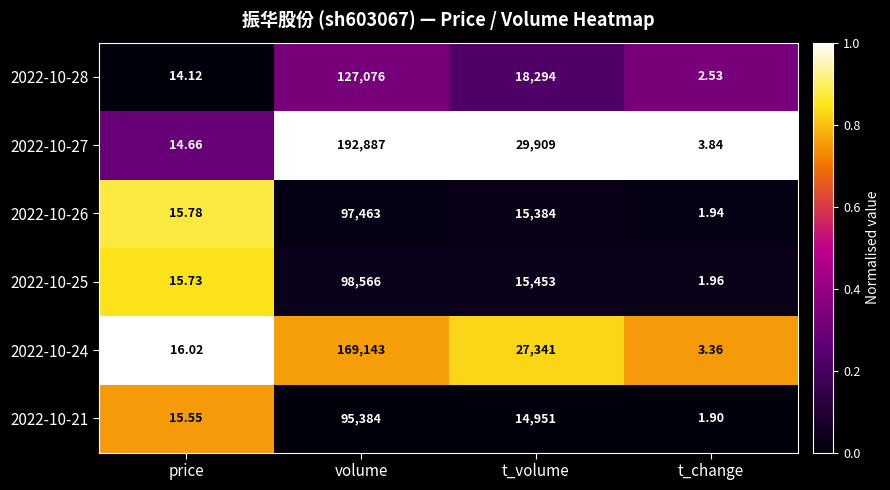

Which series changed the most between price and t_volume?

2022-10-27